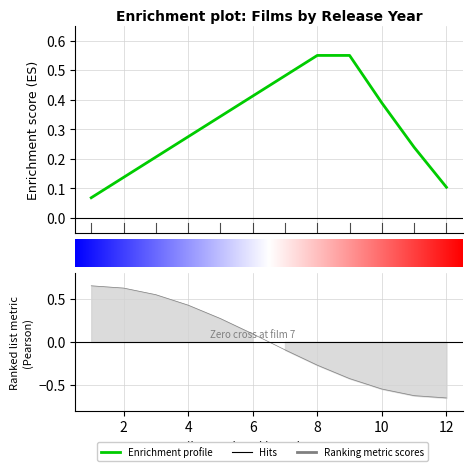

Reading left to right, what are all the values shown in this chart?

0.7	0.6	0.5	0.4	0.3	0.1	-0.1	-0.3	-0.4	-0.5	-0.6	-0.7